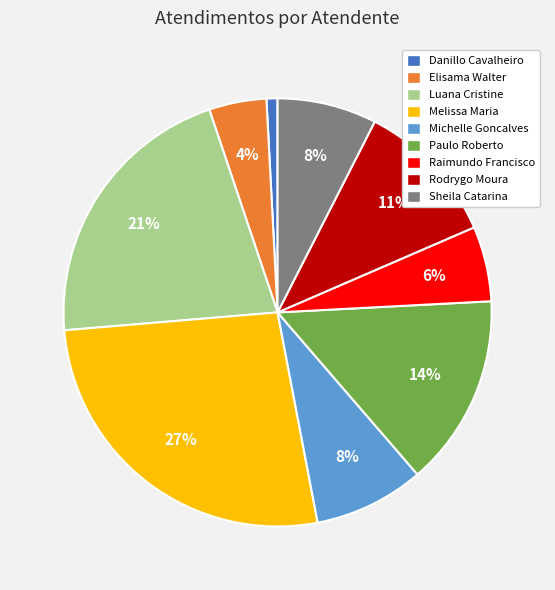

To the nearest percent, what is the difference between the largest and smallest slice percentages?

26%